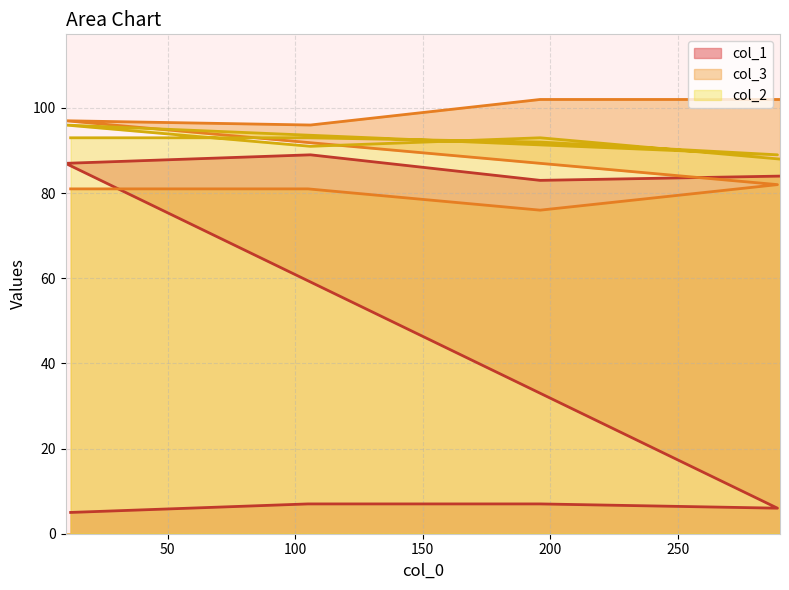

Reading left to right, what are all the values shown in this chart?

col_1: 12=5	105=7	196=7	289=6	10=87	106=89	196=83	290=84
col_3: 12=81	105=81	196=76	289=82	10=97	106=96	196=102	290=102
col_2: 12=93	105=93	196=92	289=89	10=96	106=91	196=93	290=88